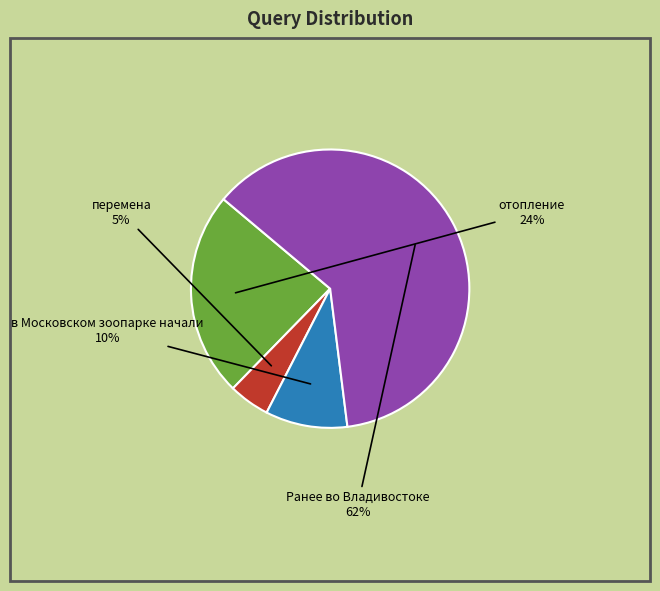

Which has a higher value, в Московском зоопарке начали or Ранее во Владивостоке?

Ранее во Владивостоке